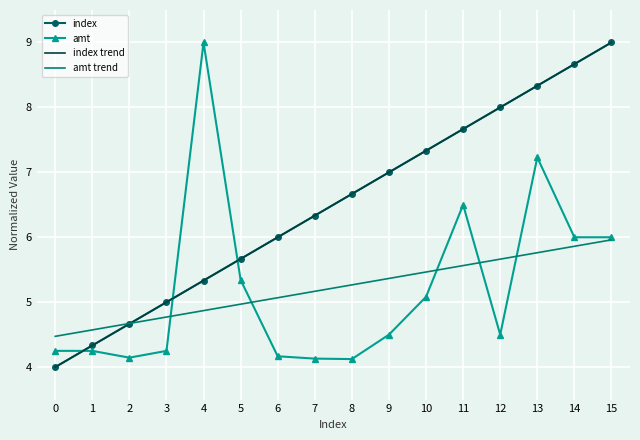

What are all the series names shown in the legend?

index, amt, index trend, amt trend